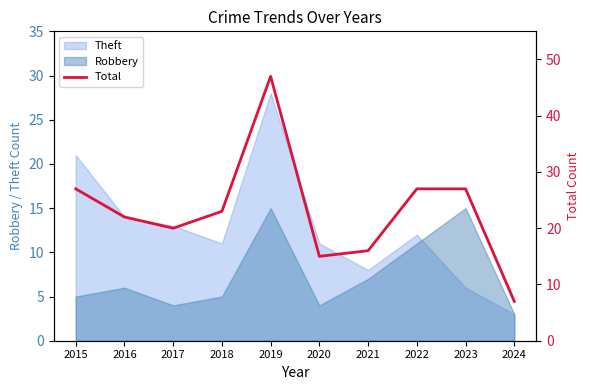

True or false: the data has more than 0 interior local peaks.

True